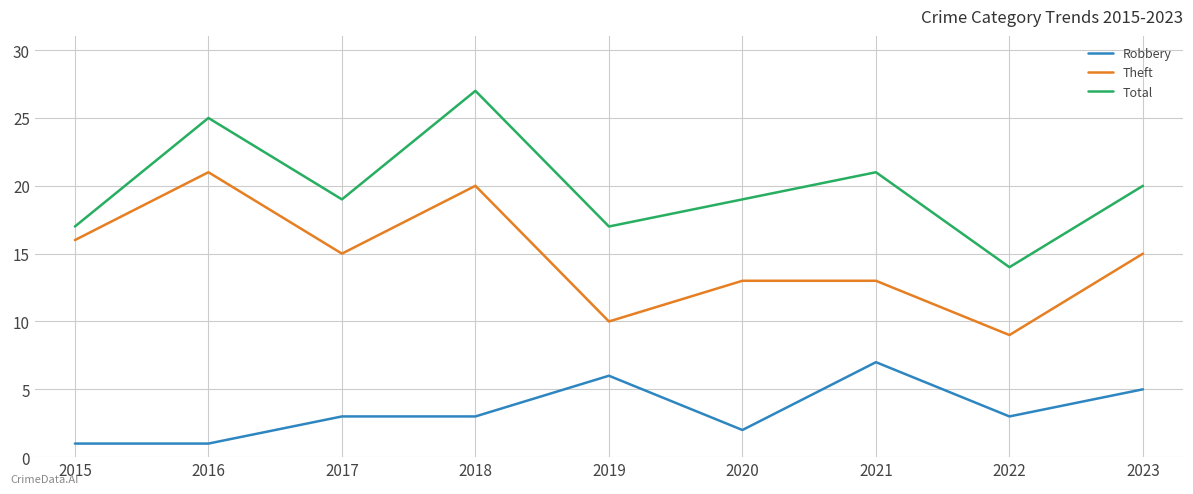

What are all the series names shown in the legend?

Robbery, Theft, Total